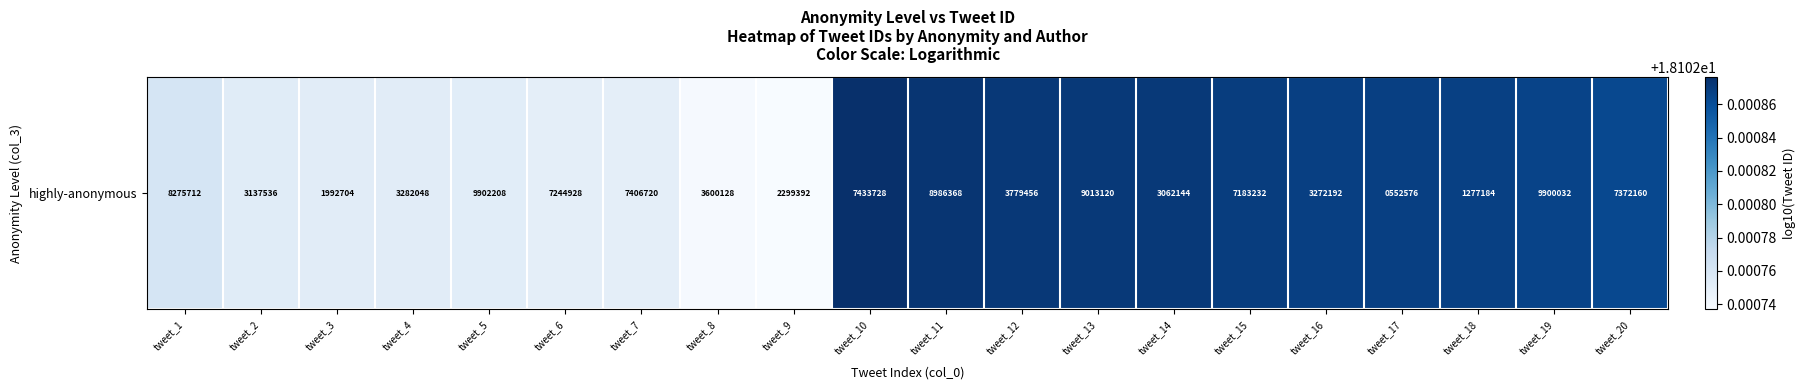

What is the sum of all values?

362.1